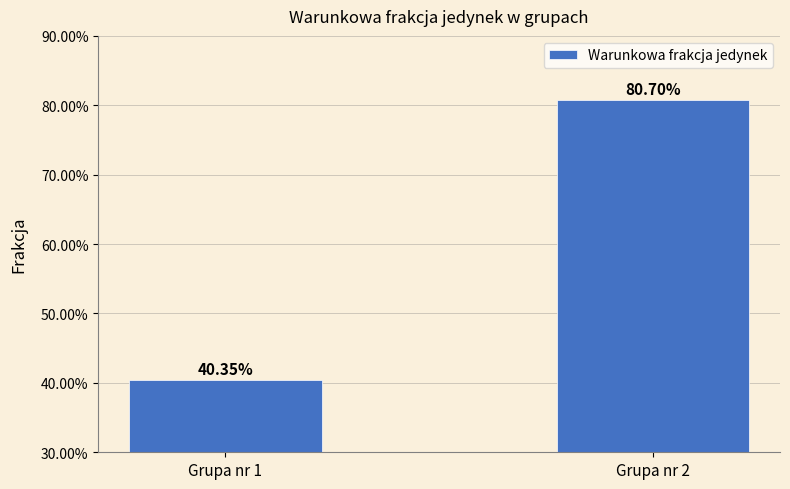

Does the chart contain any negative values?

No